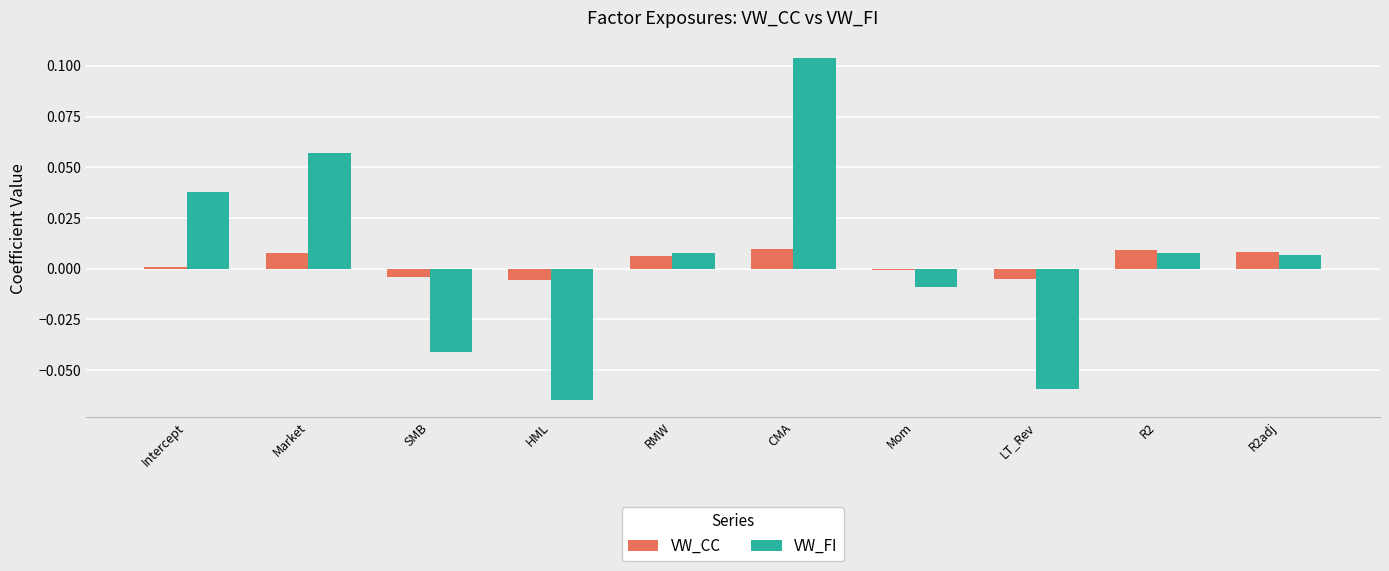

Rank the series by their maximum value, from highest to lowest.

VW_FI, VW_CC